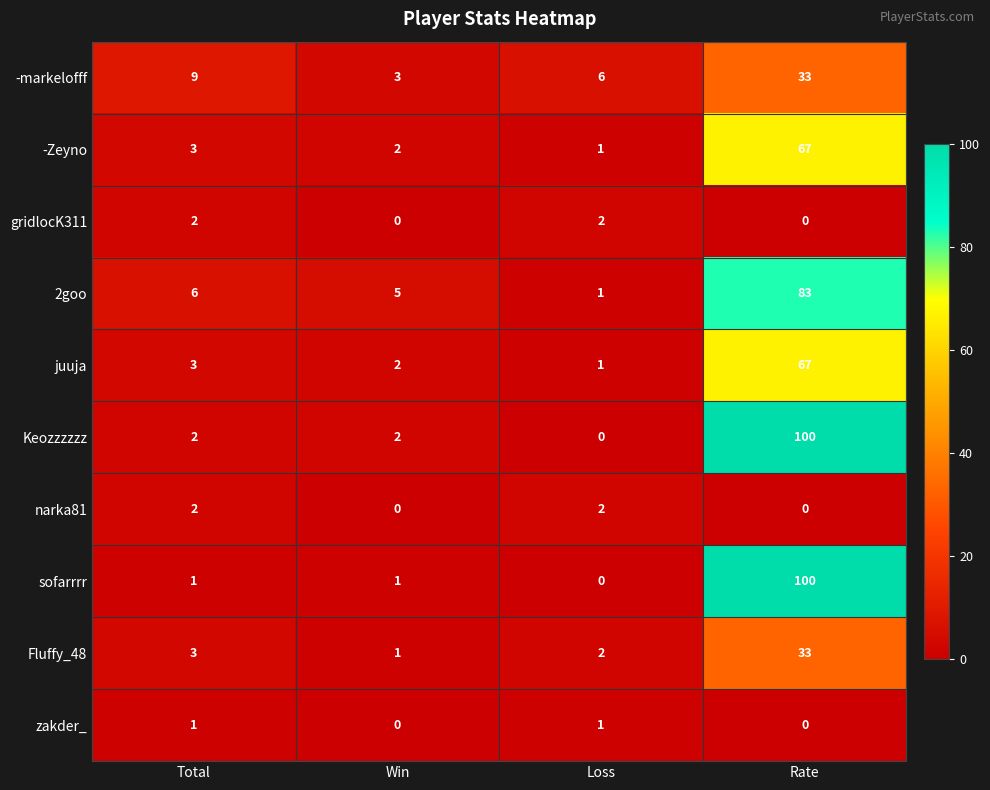

What is the approximate value of 2goo at Total, to the nearest 5?

5